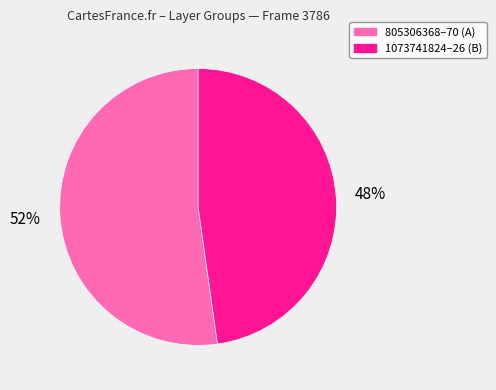

To the nearest percent, what is the difference between the largest and smallest slice percentages?

4%